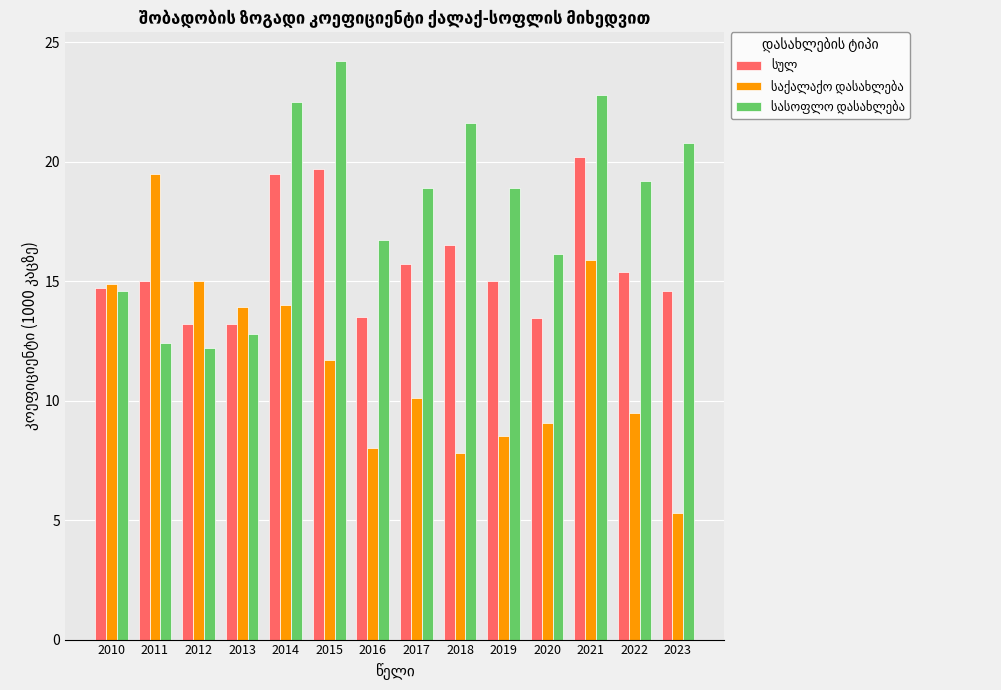

Which label corresponds to the largest value in the chart?

2015